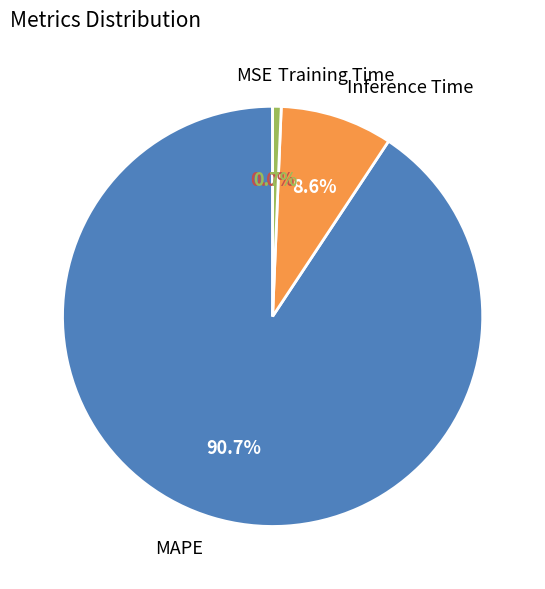

Is there a majority slice in this chart?

Yes